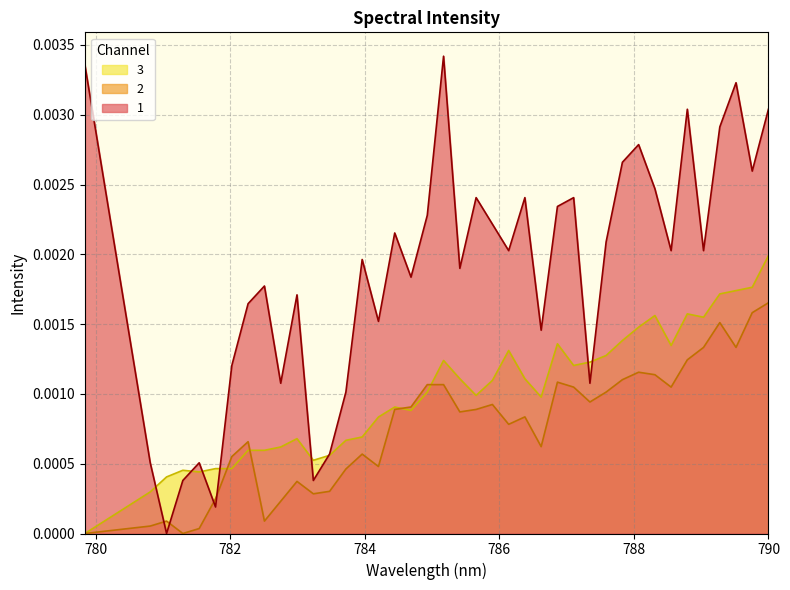

Rank the series by their maximum value, from lowest to highest.

2, 3, 1